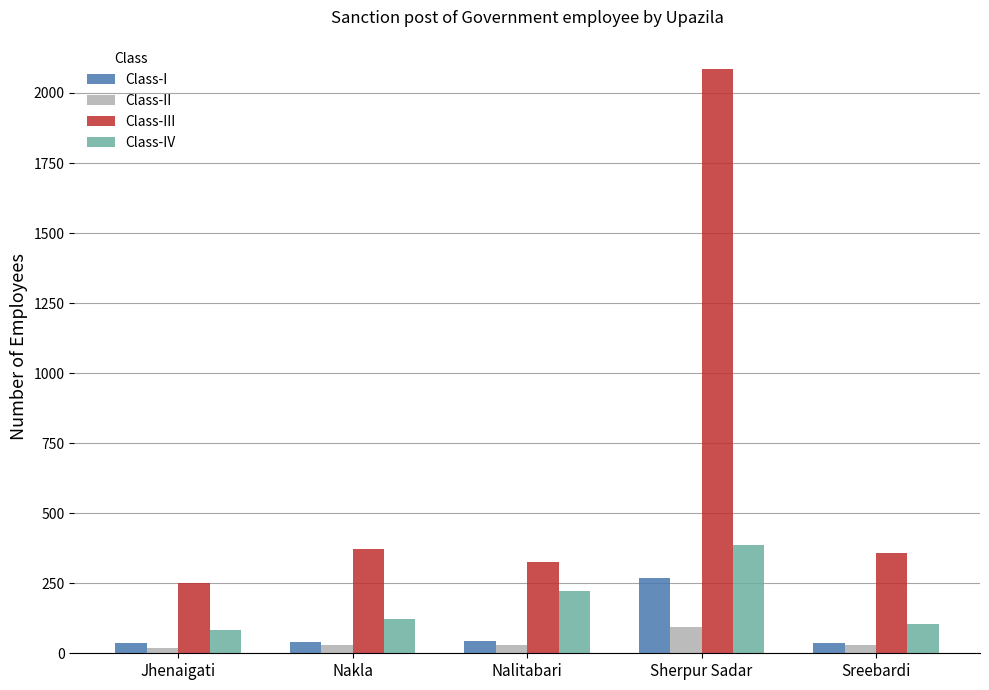

Count the number of data series in this chart.

4